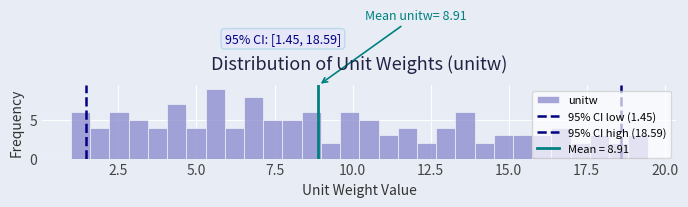

Around what value on the x-axis is the tallest bar? Give the approximate position of its centre, as read against the axis.

5.5